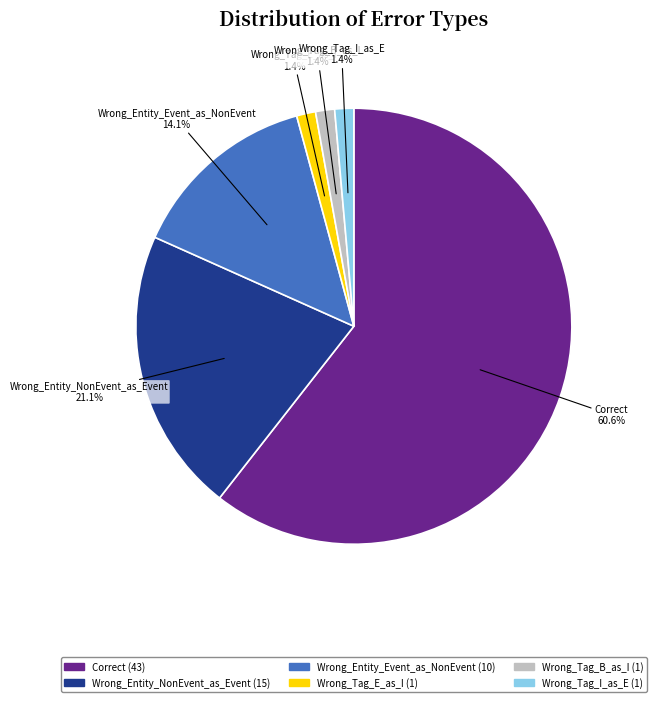

What is the largest slice in the pie chart?

Correct